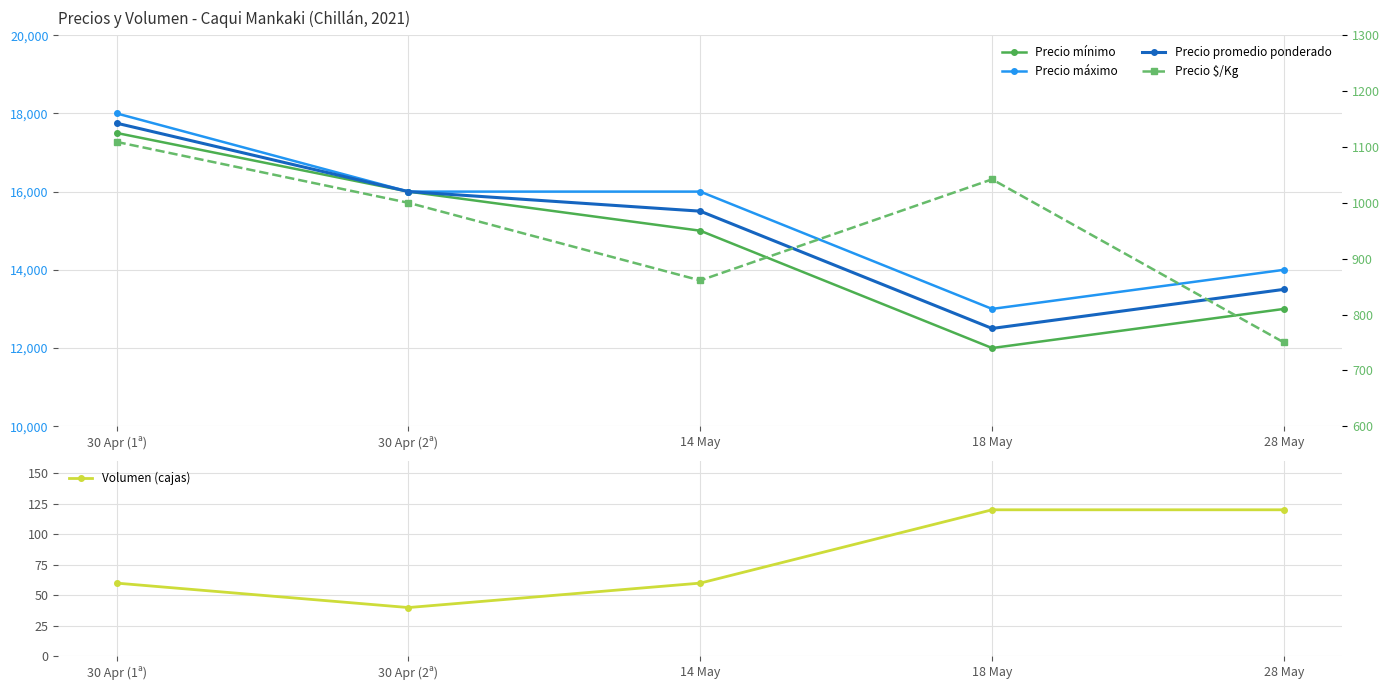

True or false: Precio mínimo and Precio promedio ponderado intersect in this chart.

False